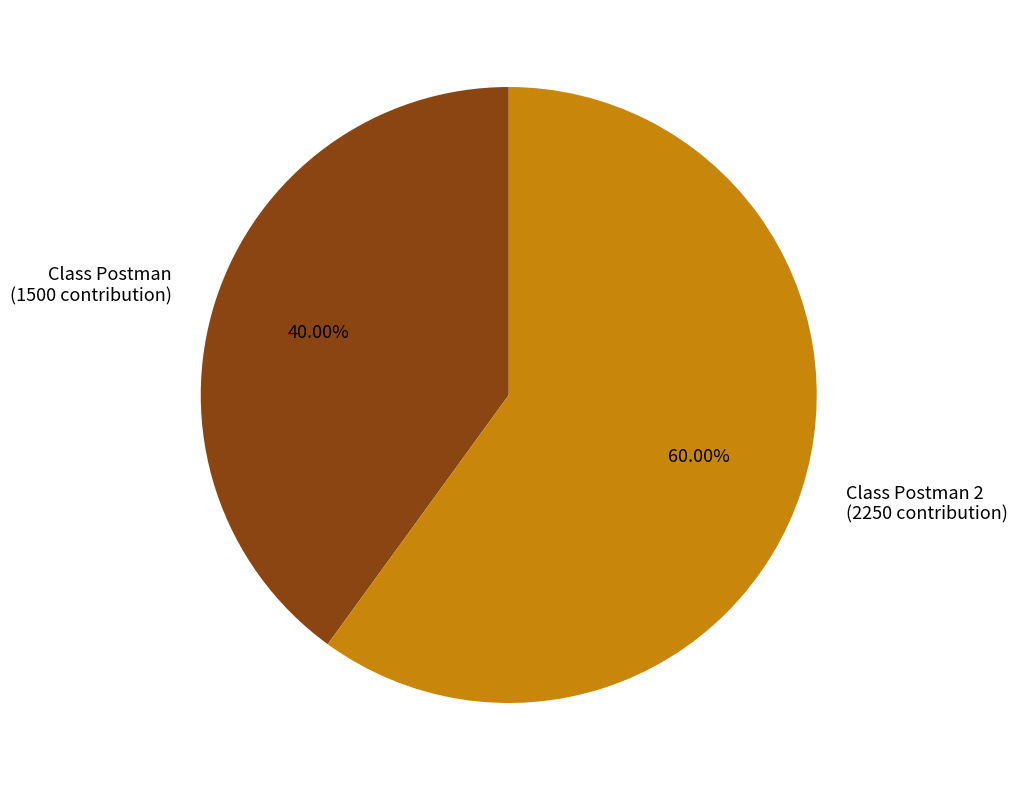

Combined, do Class Postman (1500 contribution) and Class Postman 2 (2250 contribution) account for over 50%?

Yes